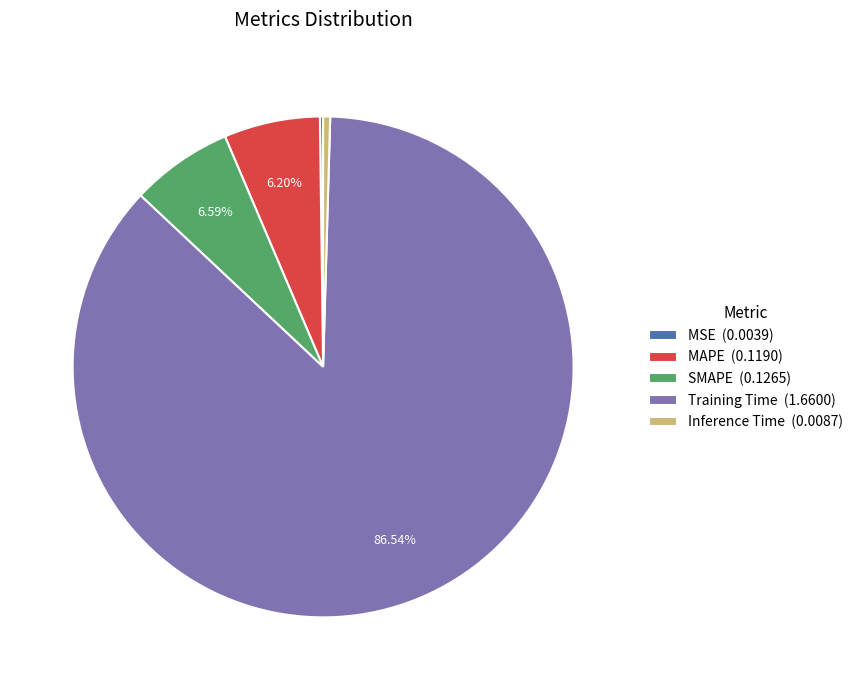

True or false: Inference Time accounts for 0% of the total.

True